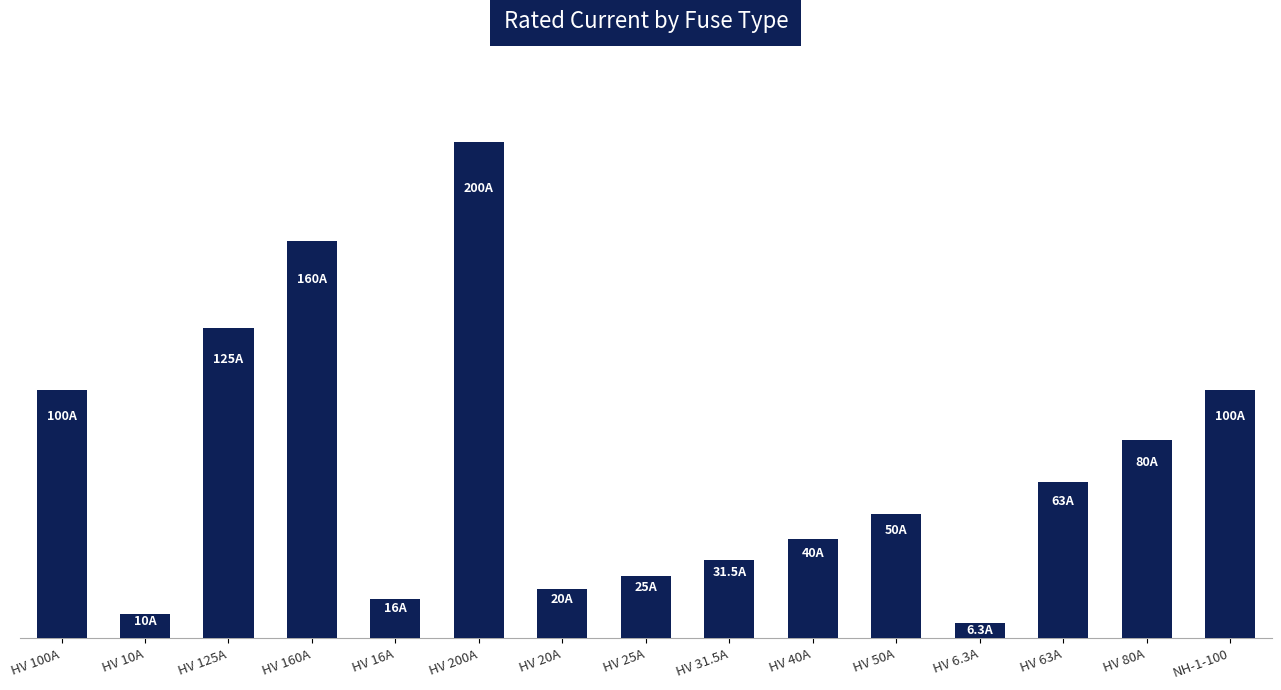

Is it true that the value at HV 40A is 40.0?

True